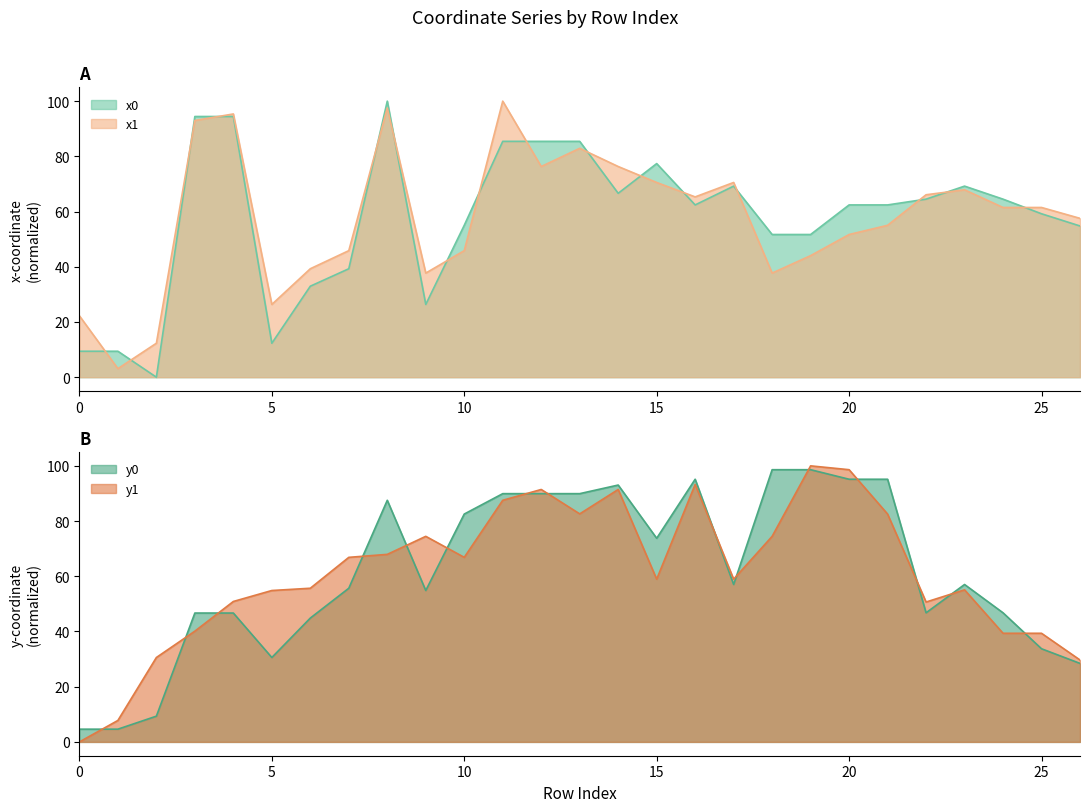

What is the sum of all y1 values?

1650.0